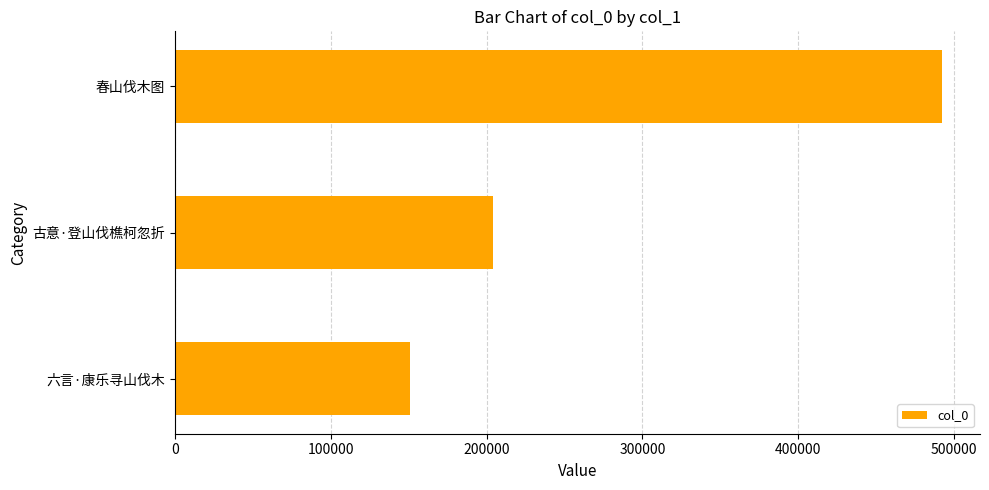

How many data points are less than 204351?

1